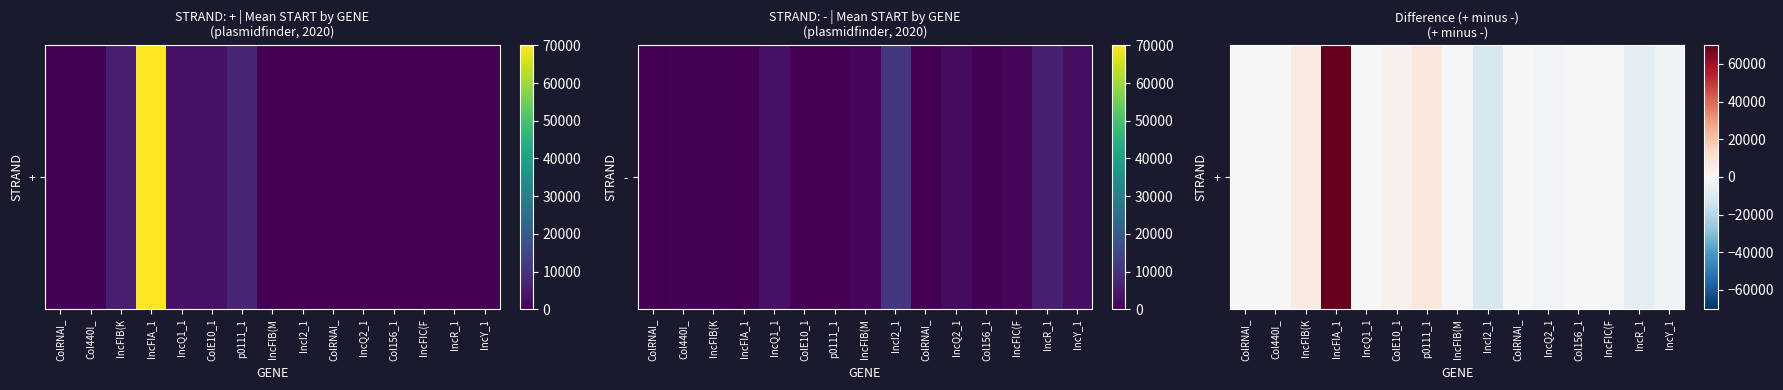

How many data points are less than 6?

7